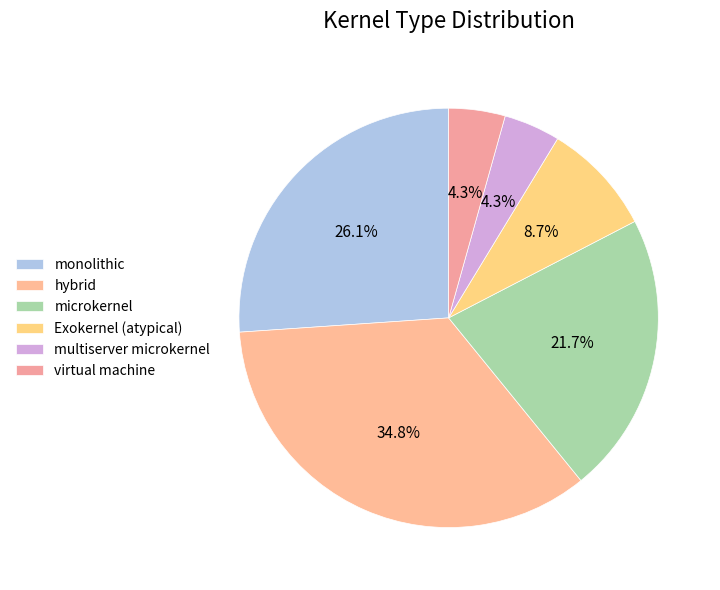

What is the largest slice in the pie chart?

hybrid